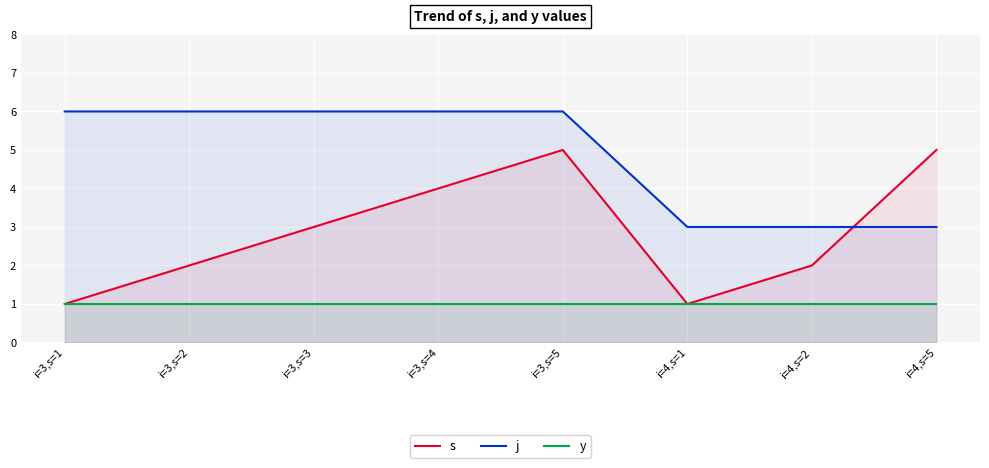

The value of s at i=3,s=4 is 4. True or false?

True